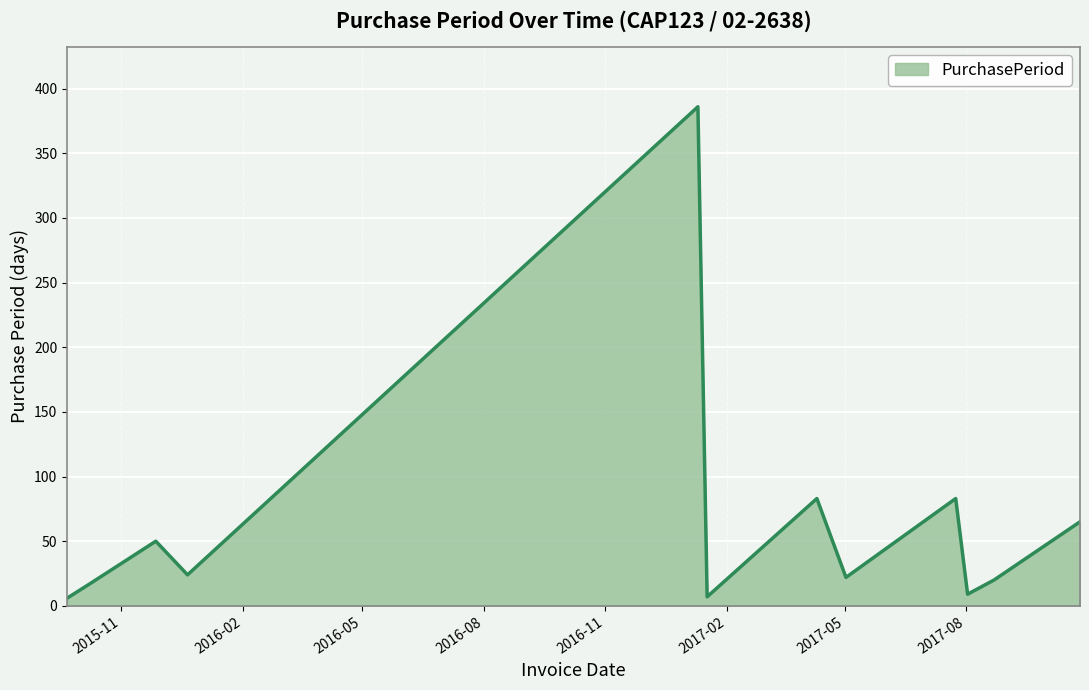

What is the difference between the maximum and minimum values?

380